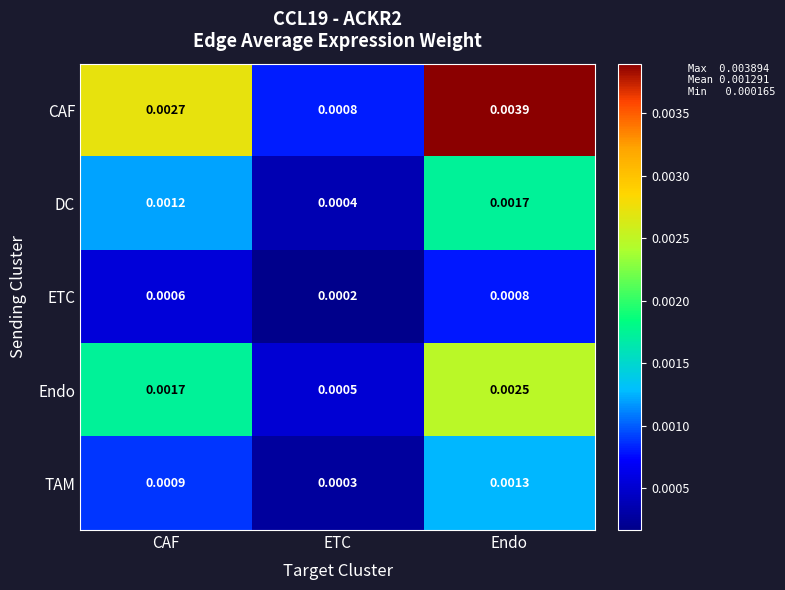

At which category is the sum across all series the highest?

Endo